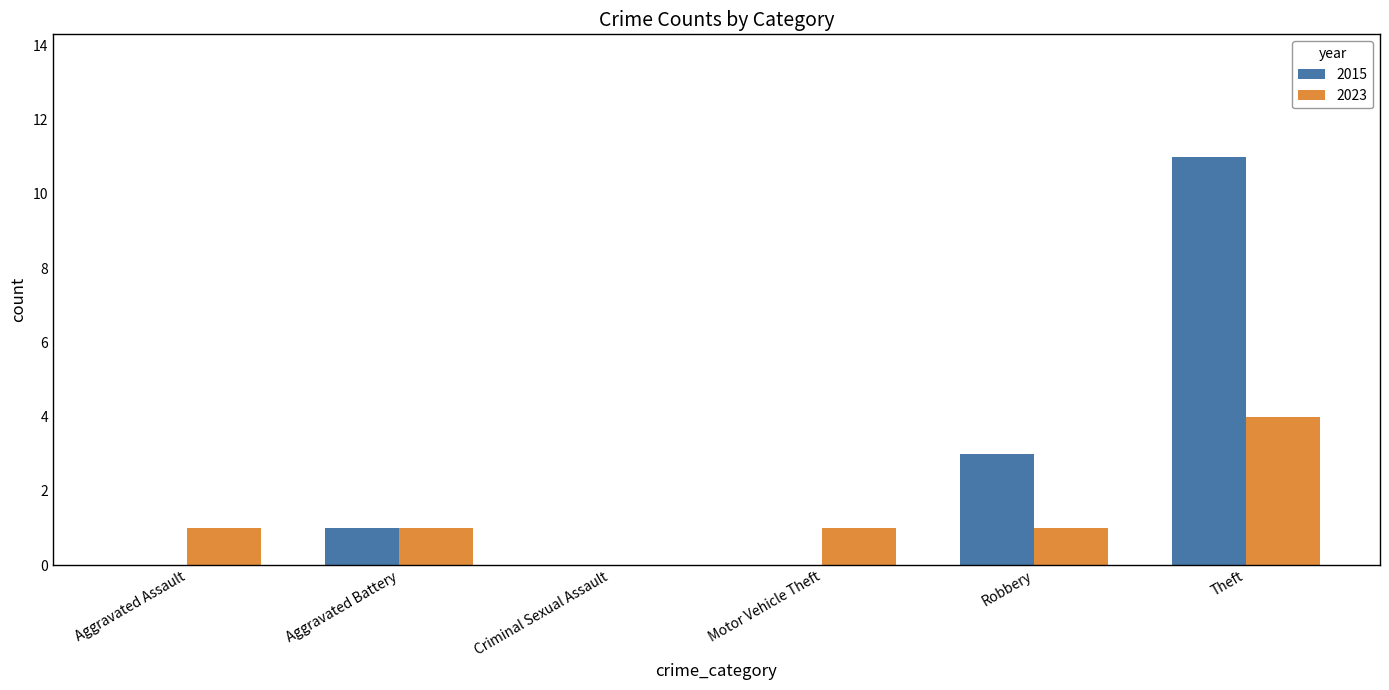

Is it true that 2015 equals 6 at Theft?

False